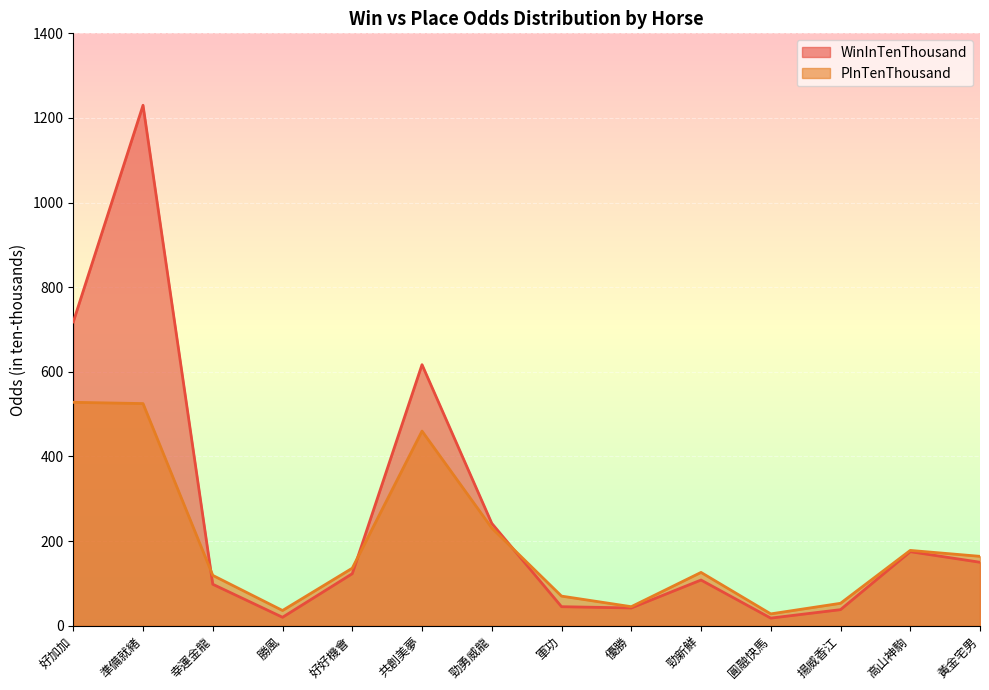

The value of PInTenThousand at 好加加 is 528. True or false?

True